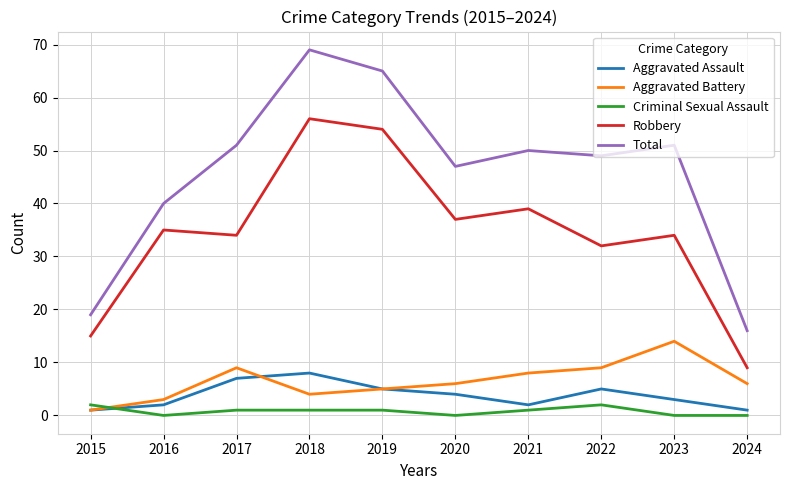

How many values in the Robbery series are below 35?

5